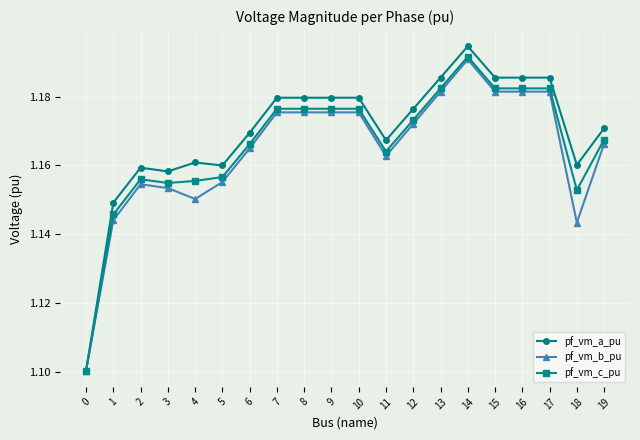

Rank the series by their average value, from highest to lowest.

pf_vm_a_pu, pf_vm_c_pu, pf_vm_b_pu